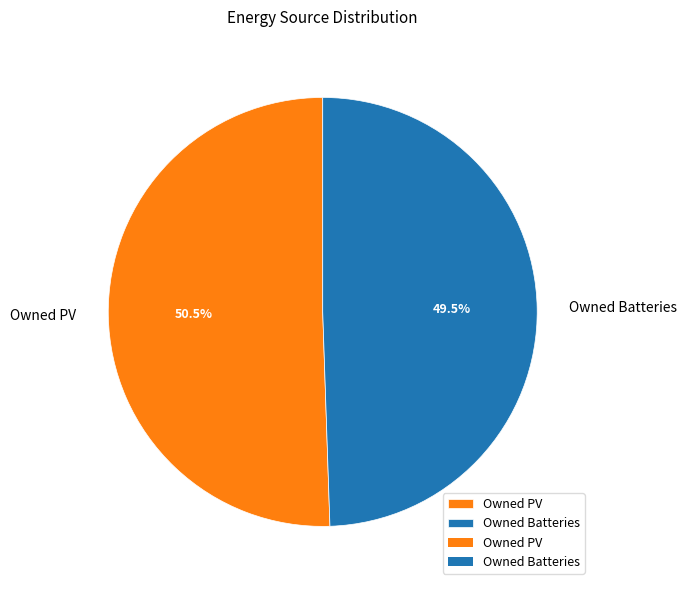

Between Owned PV and Owned Batteries, which is larger?

Owned PV